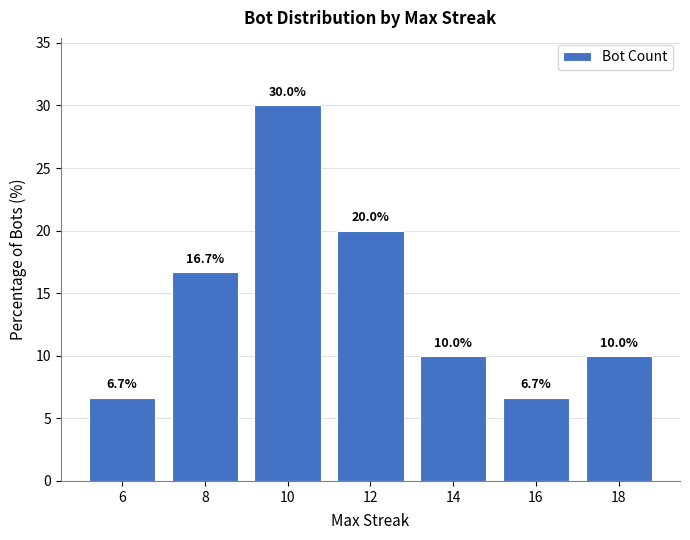

Reading left to right, what are all the values shown in this chart?

6=6.7	8=16.7	10=30.0	12=20.0	14=10.0	16=6.7	18=10.0